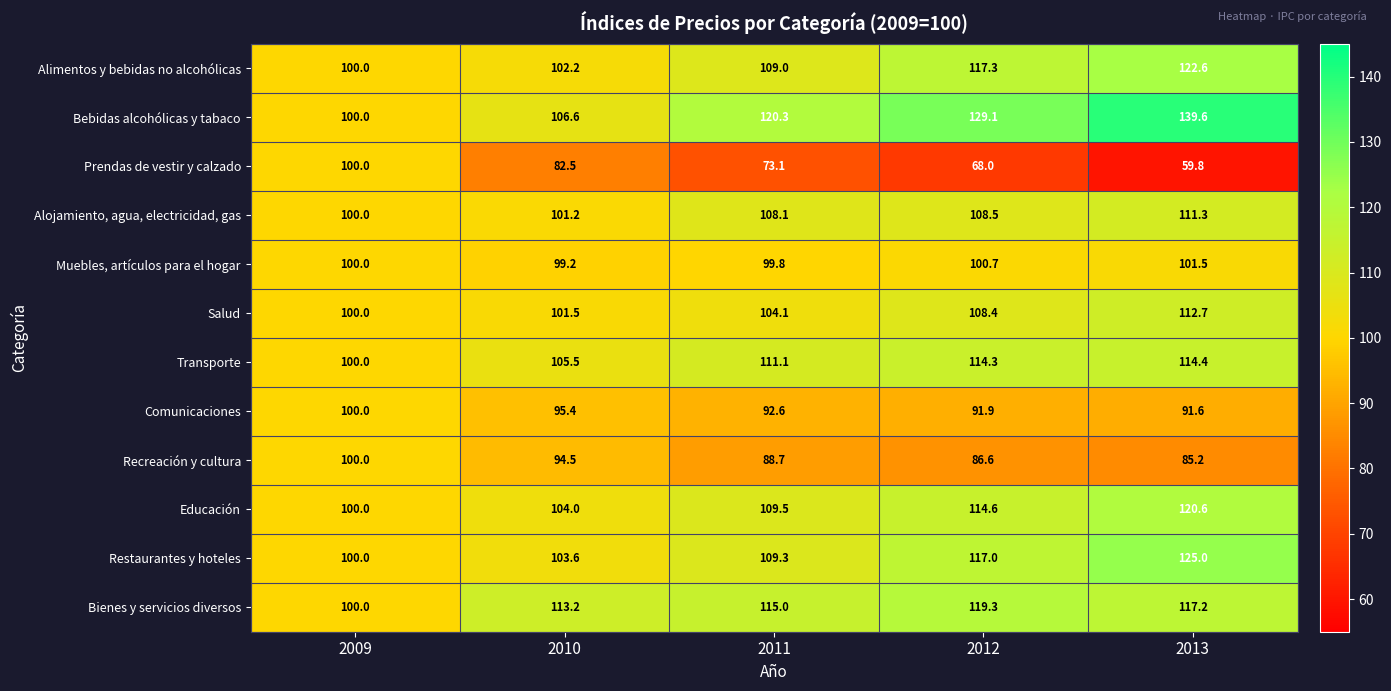

What is the sum of the Bienes y servicios diversos values at 2012 and 2010?

232.5